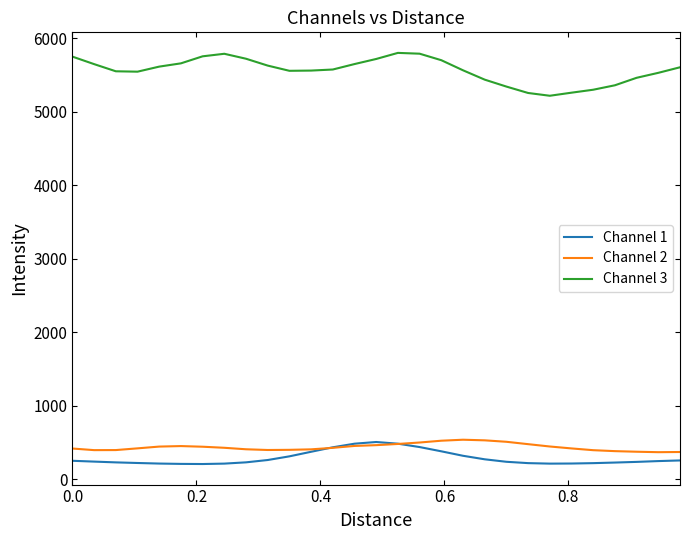

How many times do Channel 2 and Channel 1 cross each other?

2